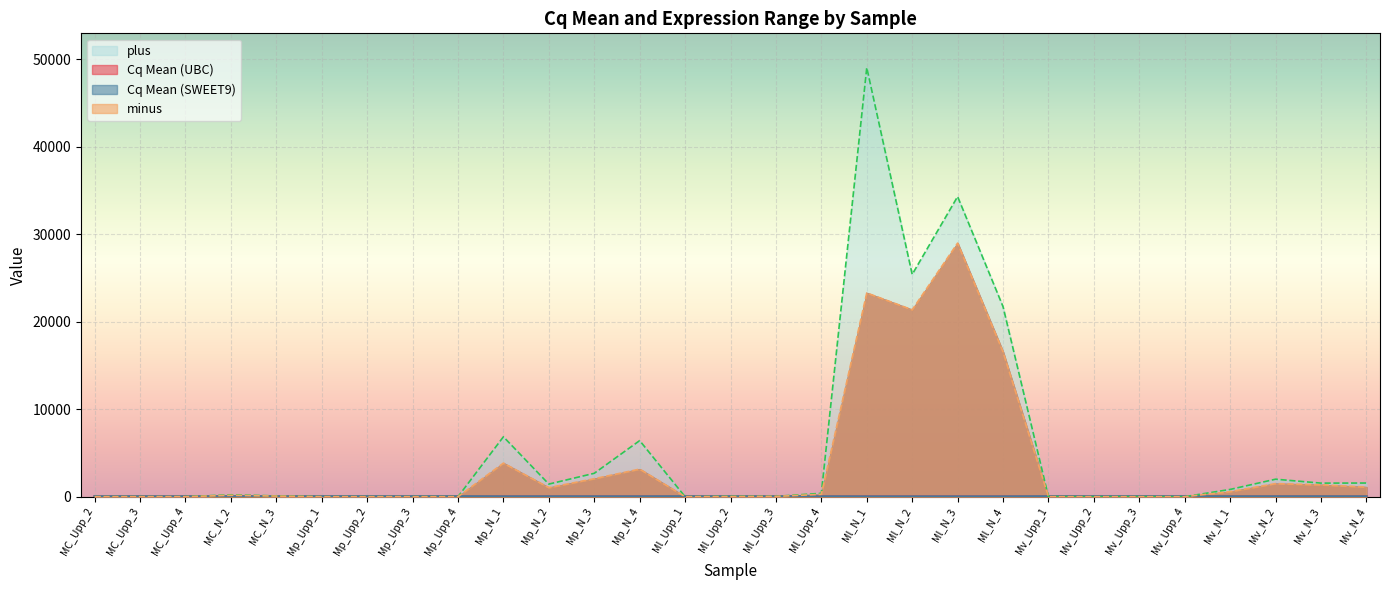

What is the sum of the Cq Mean (UBC) values at Ml_N_2 and Ml_Upp_4?

41.9